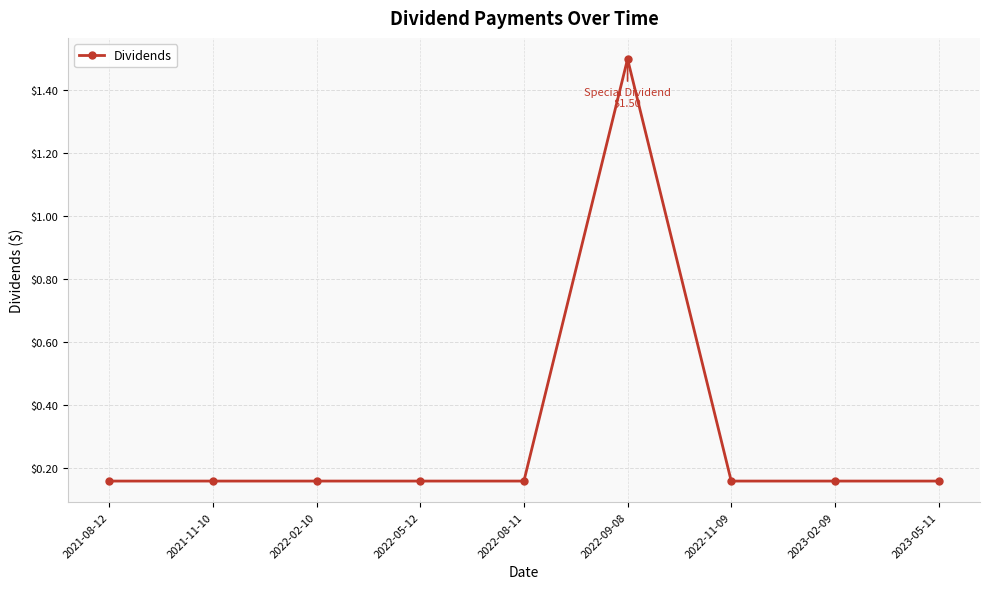

What is the change in value from 2022-02-10 to 2022-09-08?

+1.3